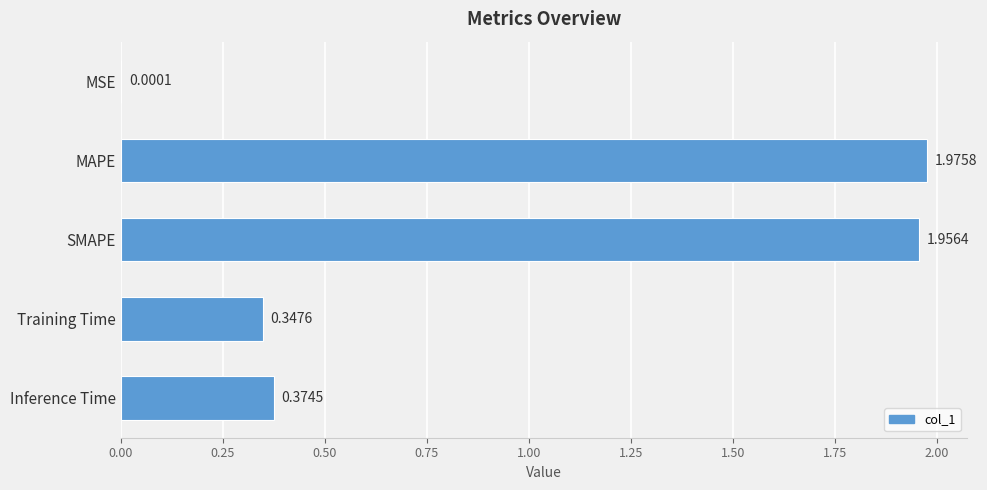

What is the sum of the values at SMAPE and MAPE?

3.9